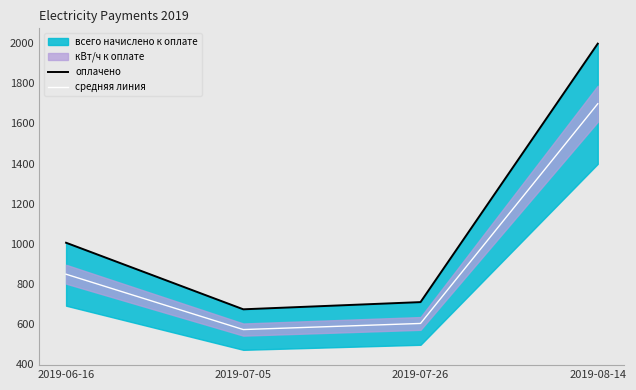

The value of оплачено at 2019-07-05 is 313.3. True or false?

False